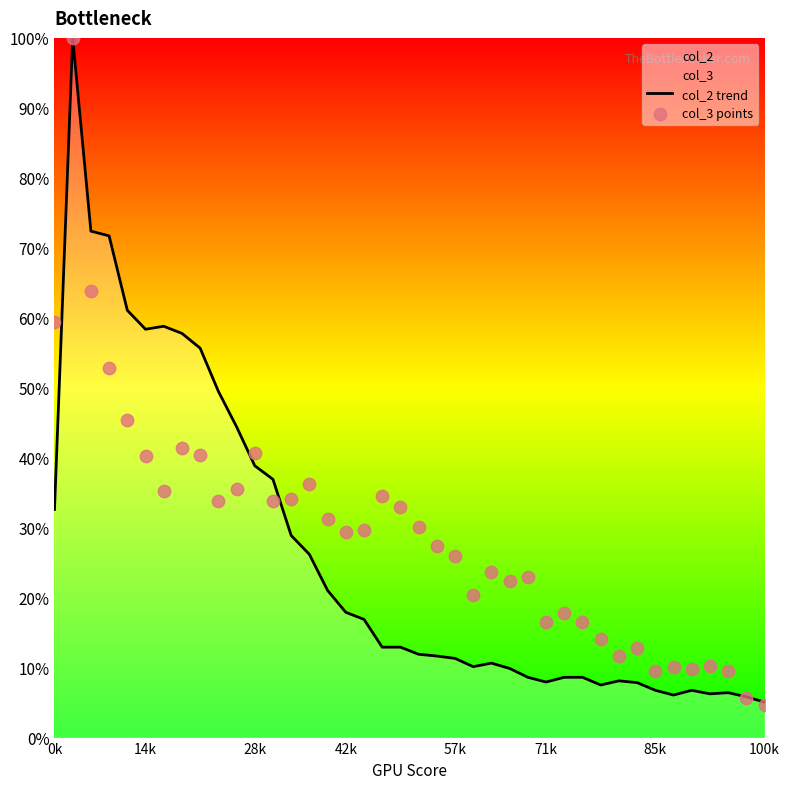

Which series contains the lowest Y value?

col_3 points